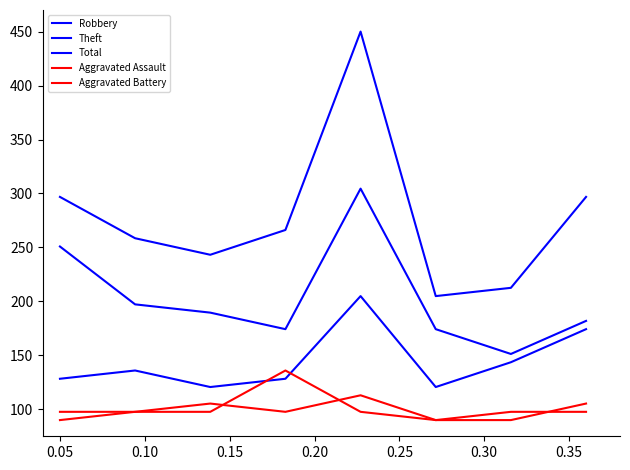

What is the difference between the maximum and second lowest values in the Robbery series?

84.3